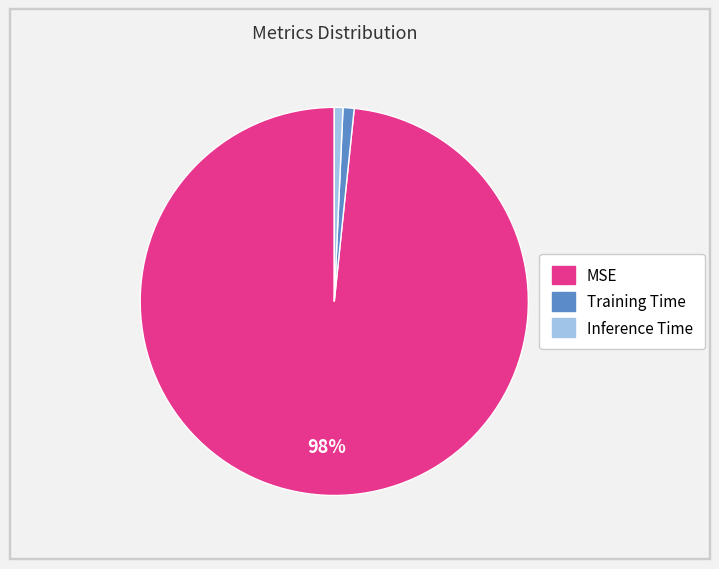

The MSE slice represents 98% of the pie. True or false?

True